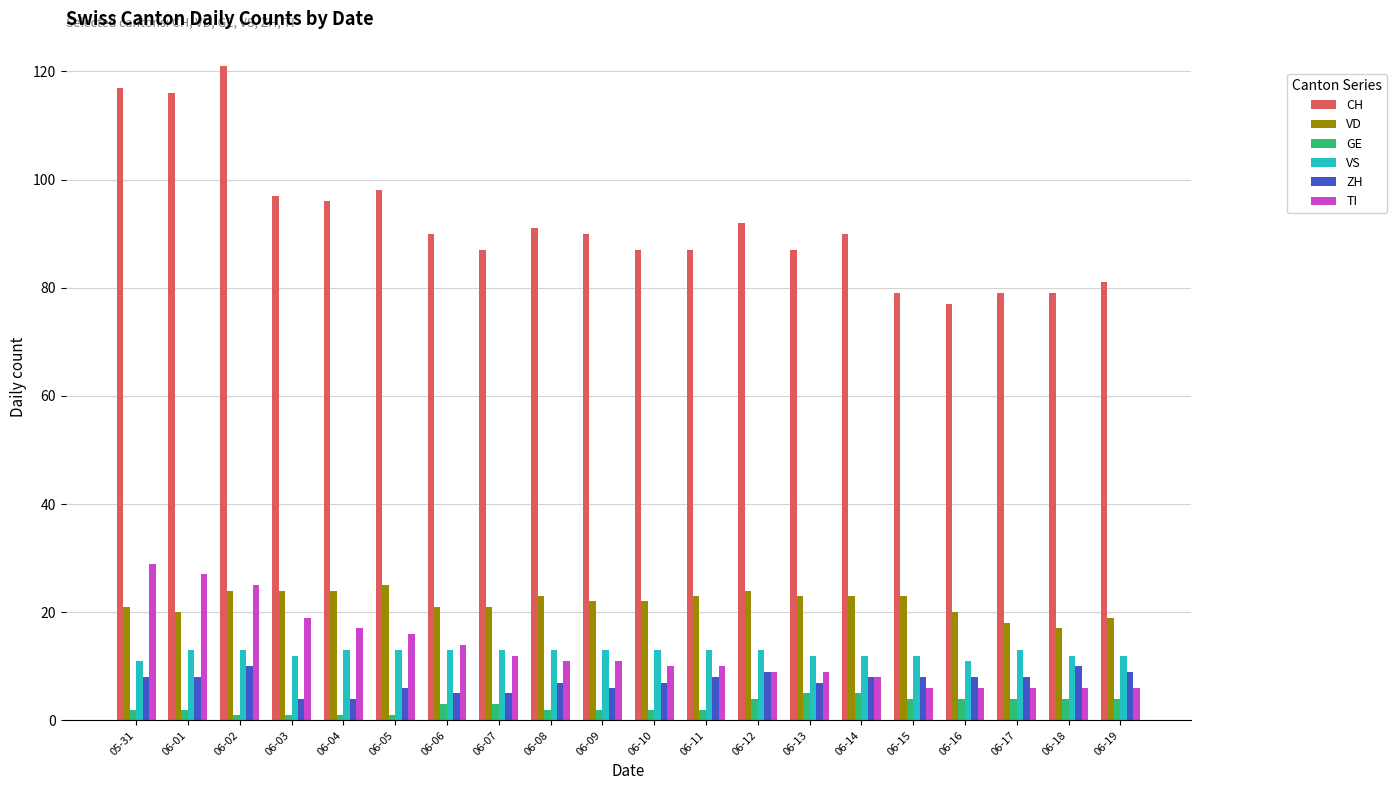

Is it true that TI equals 16 at 06-05?

True